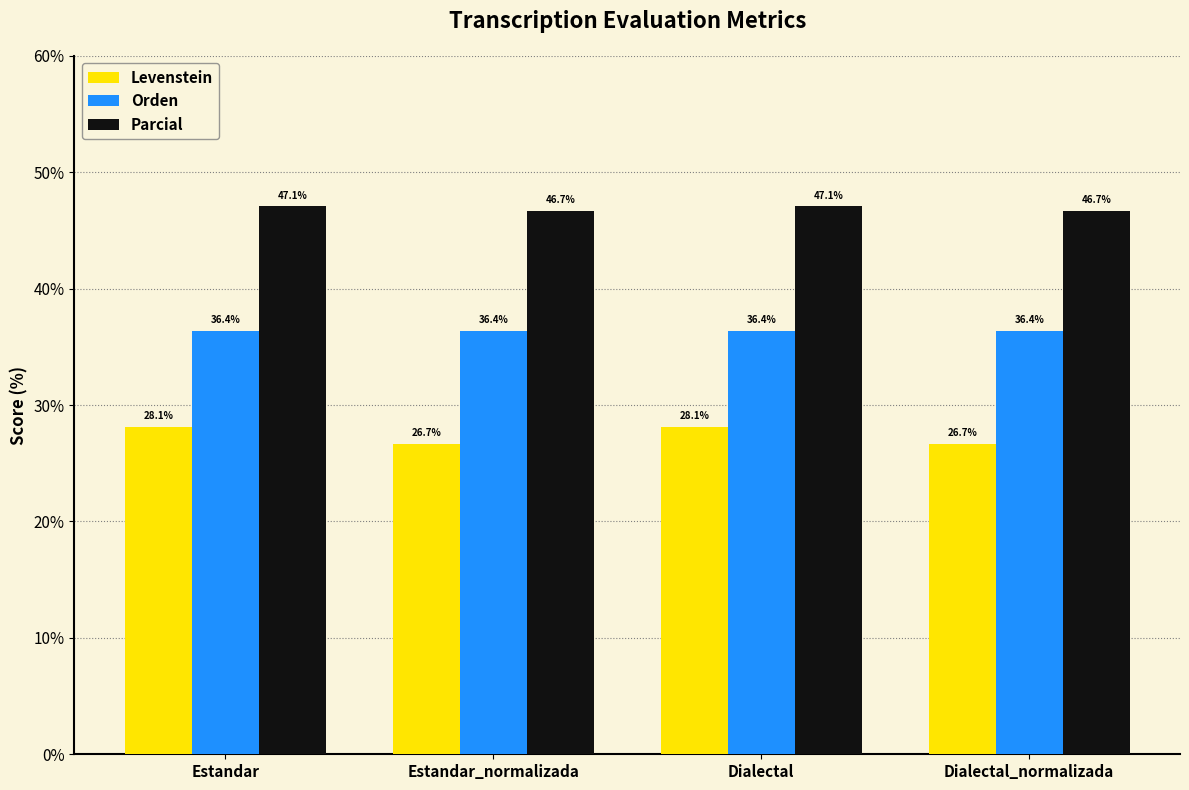

How many series are shown in this chart?

3